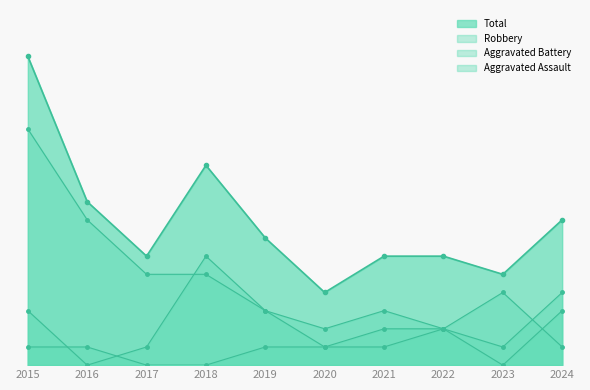

How many lines are shown in the chart?

4